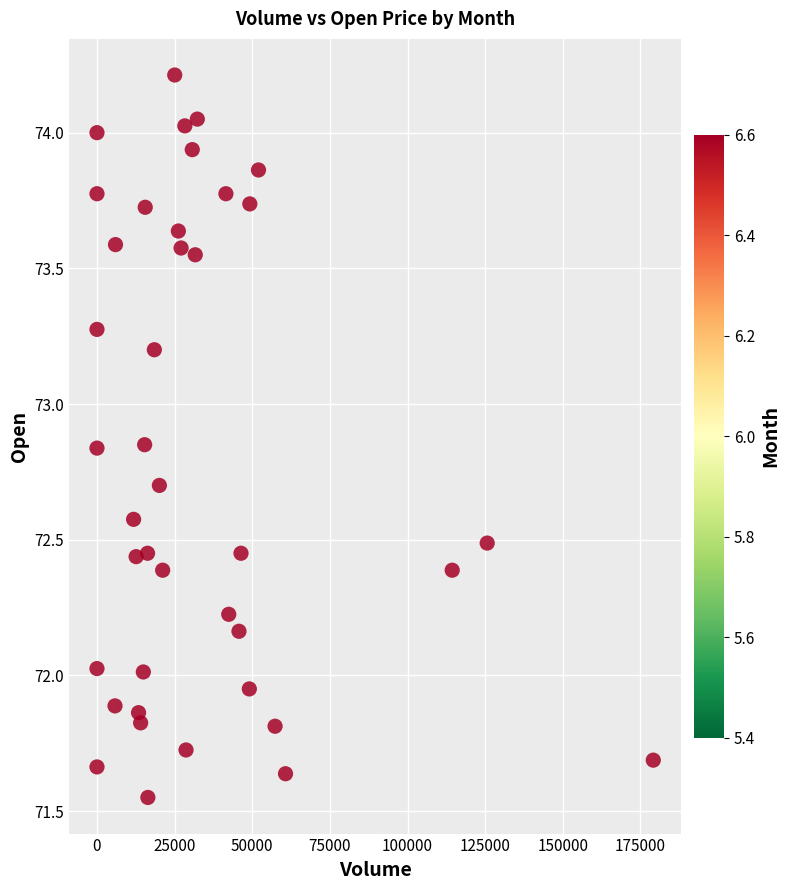

What is the range of X values (max minus min)?

179132.0